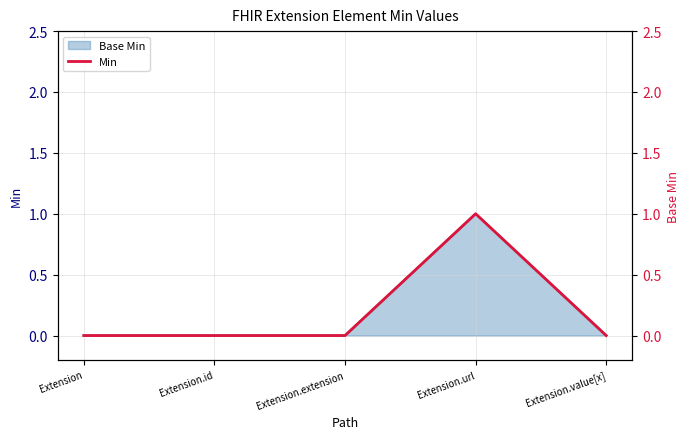

How many values are above zero?

1